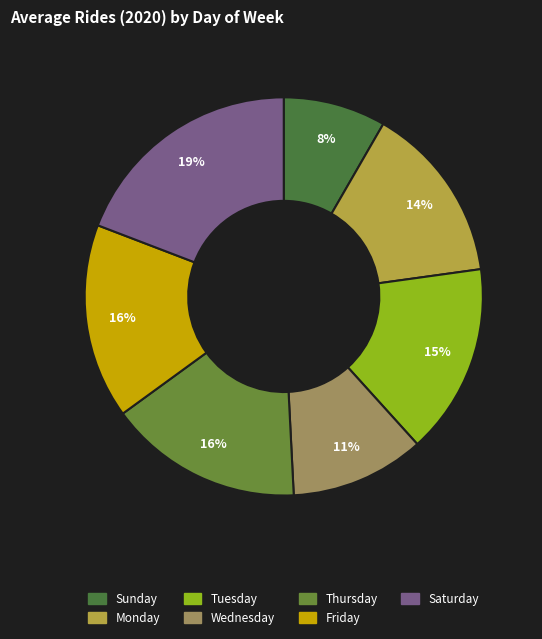

Which category has the biggest portion of the pie?

Saturday